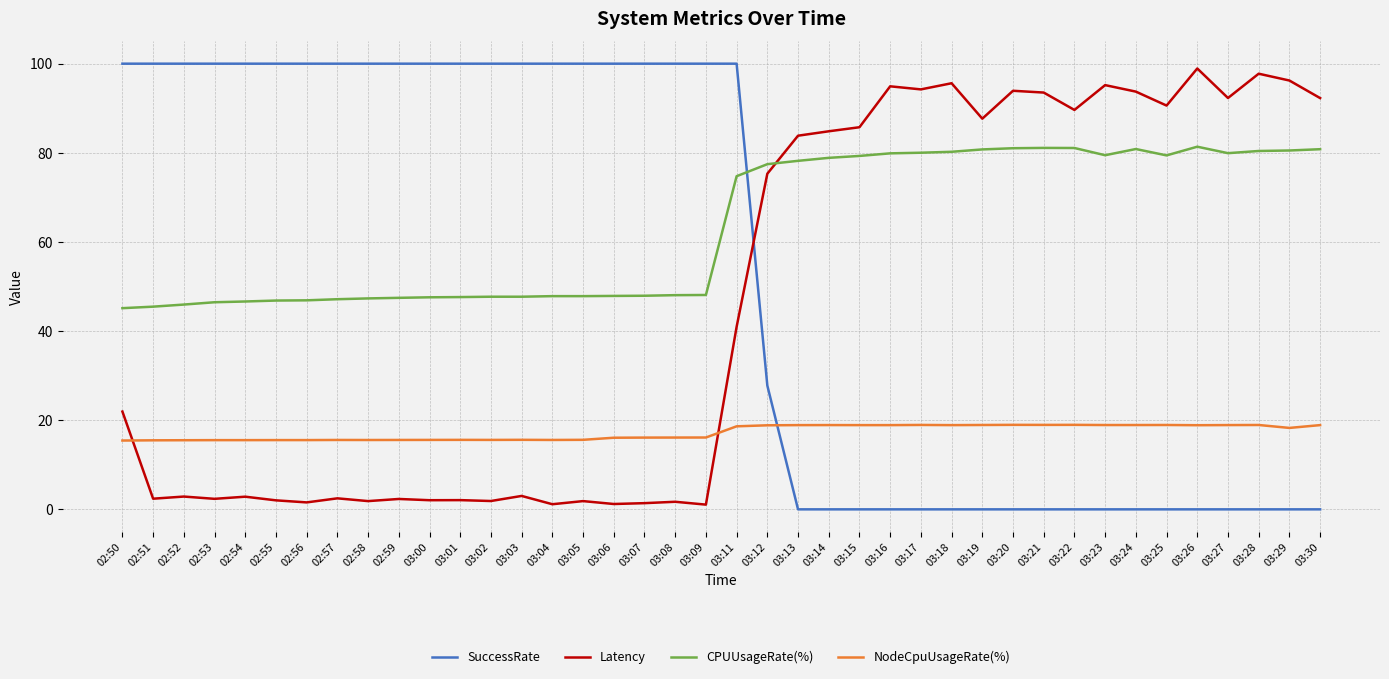

In Latency, how many points are higher than both neighbors (excluding endpoints)?

14